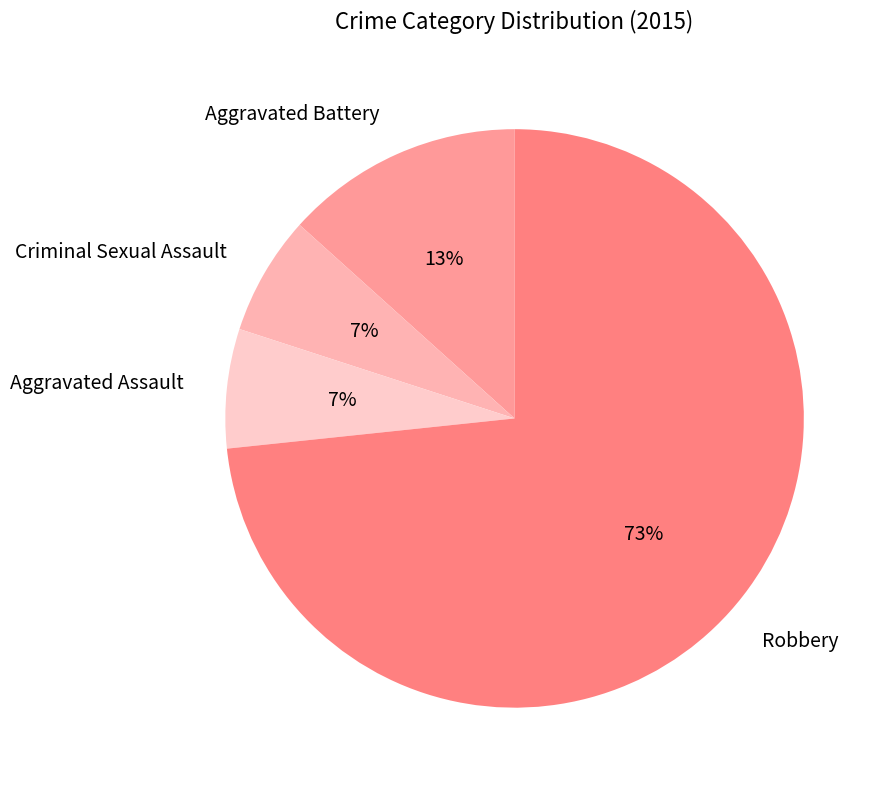

Which category accounts for the majority?

Robbery